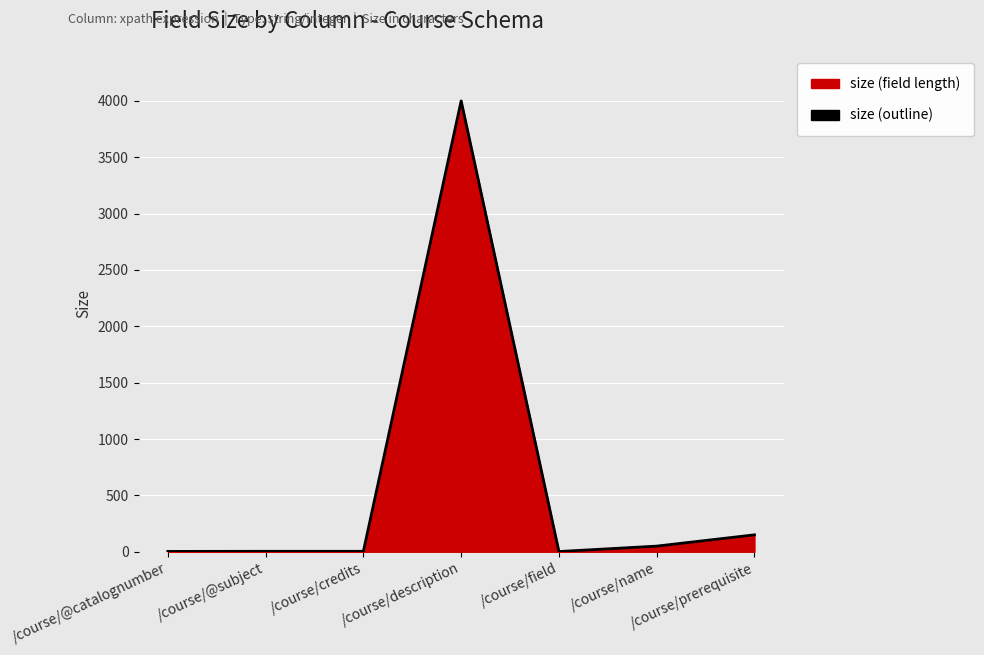

Which category has the lowest value across all series?

/course/field